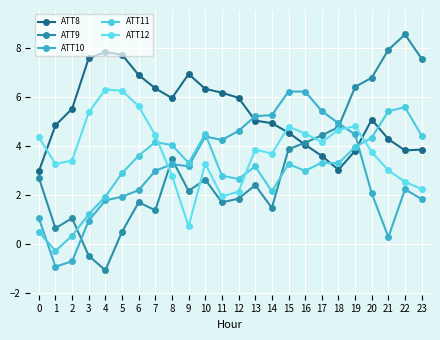

How many values in ATT10 are above zero?

22